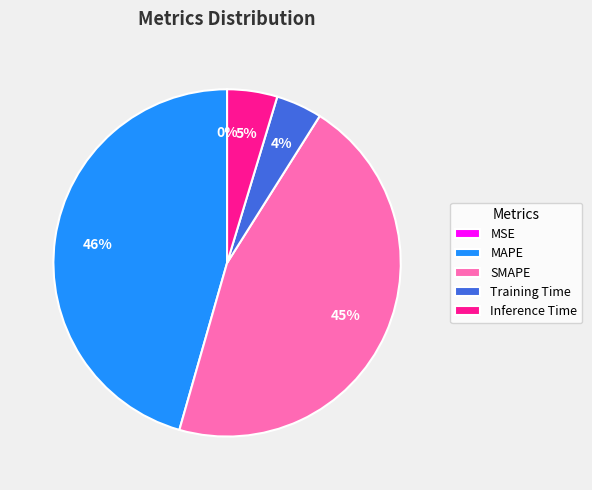

Does any single category account for the majority?

No